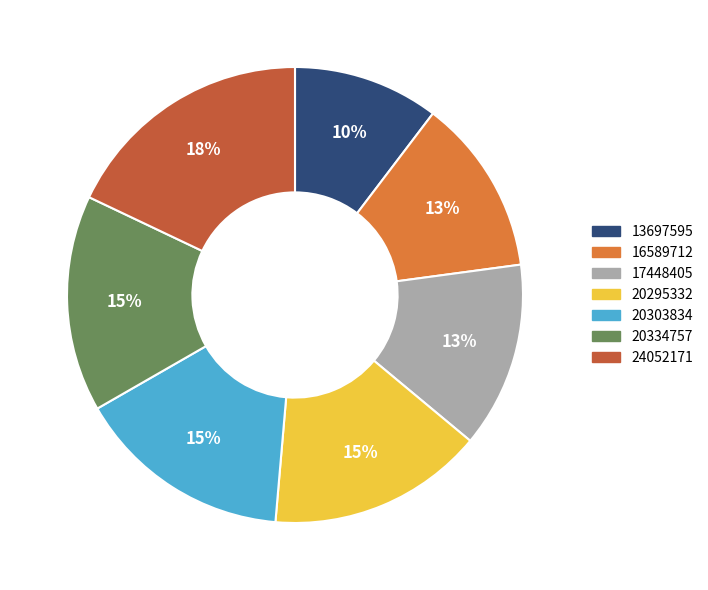

Is the sum of 17448405 and 20334757 greater than half?

No